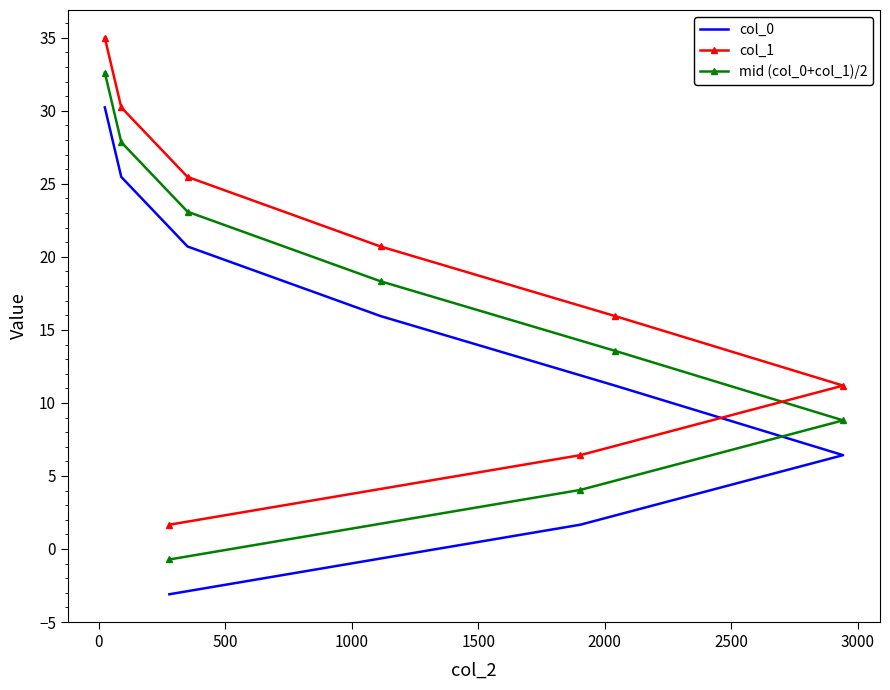

What is the greatest value displayed?

35.0